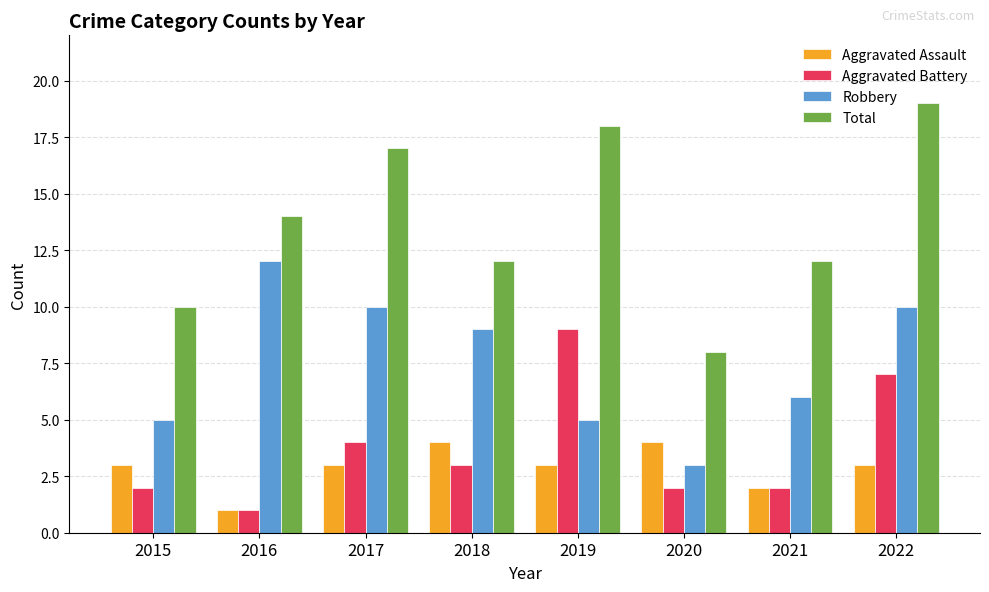

What is the average value of the Total series?

14